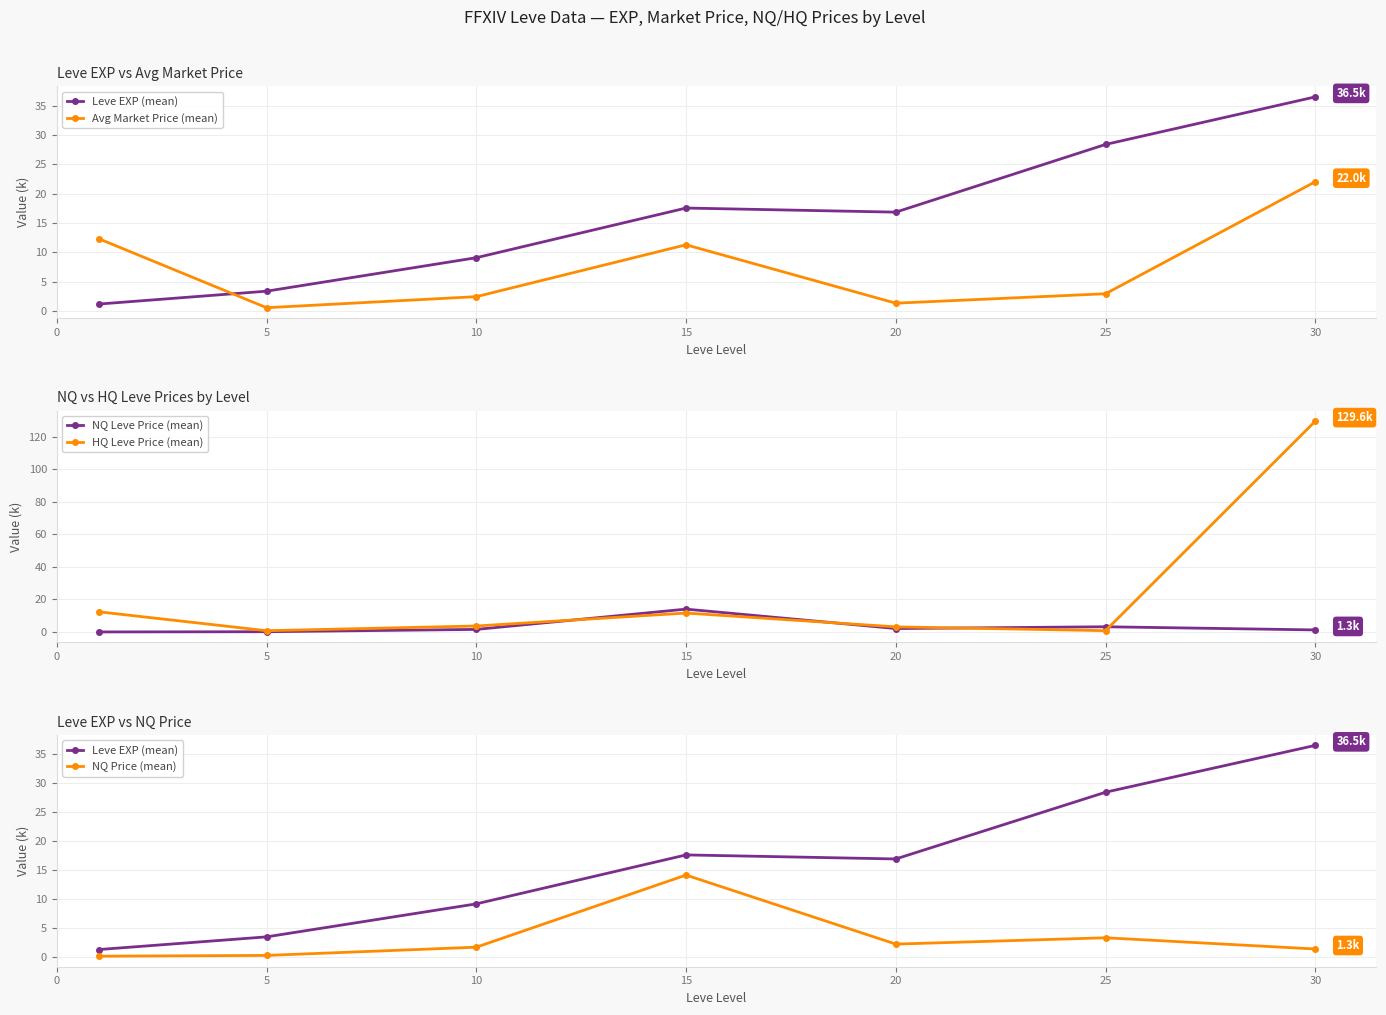

The value of NQ Leve Price (mean) at 15 is 14.1. True or false?

True